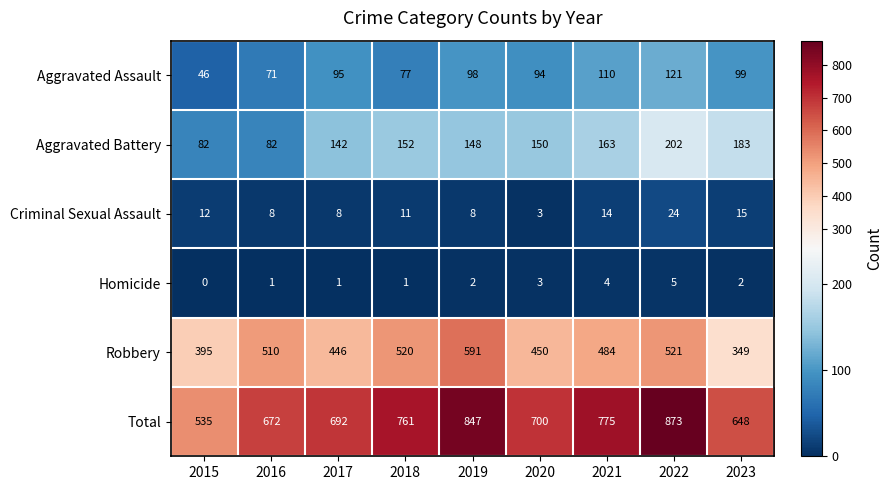

How many values in the Aggravated Assault series are below 95?

4